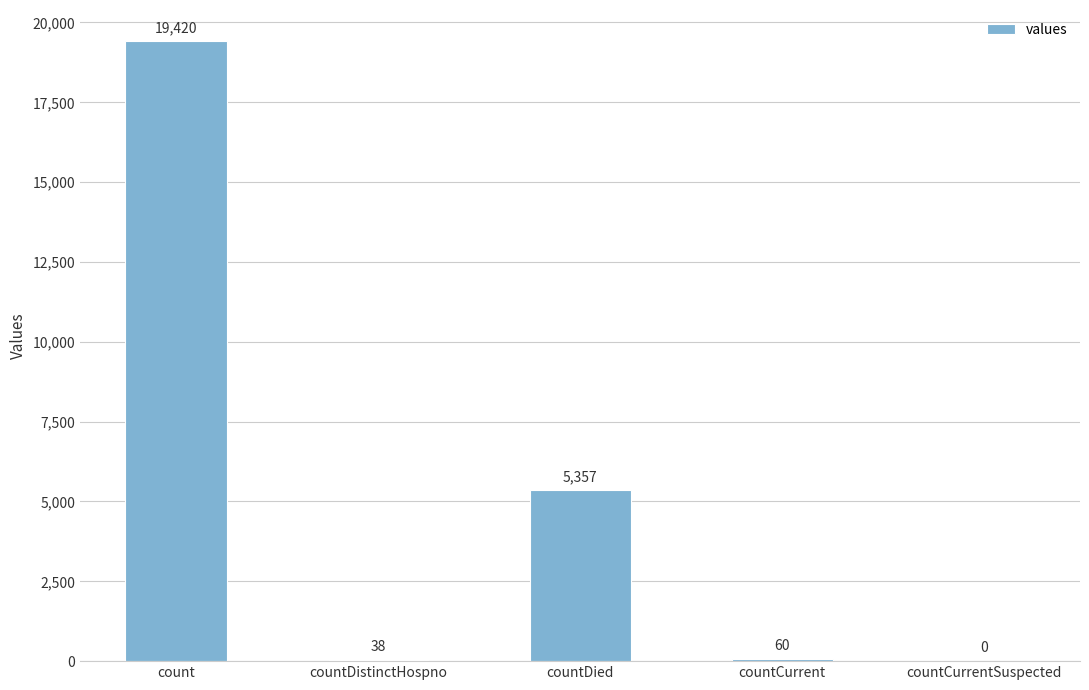

At which label is the value closest to 9710?

countDied